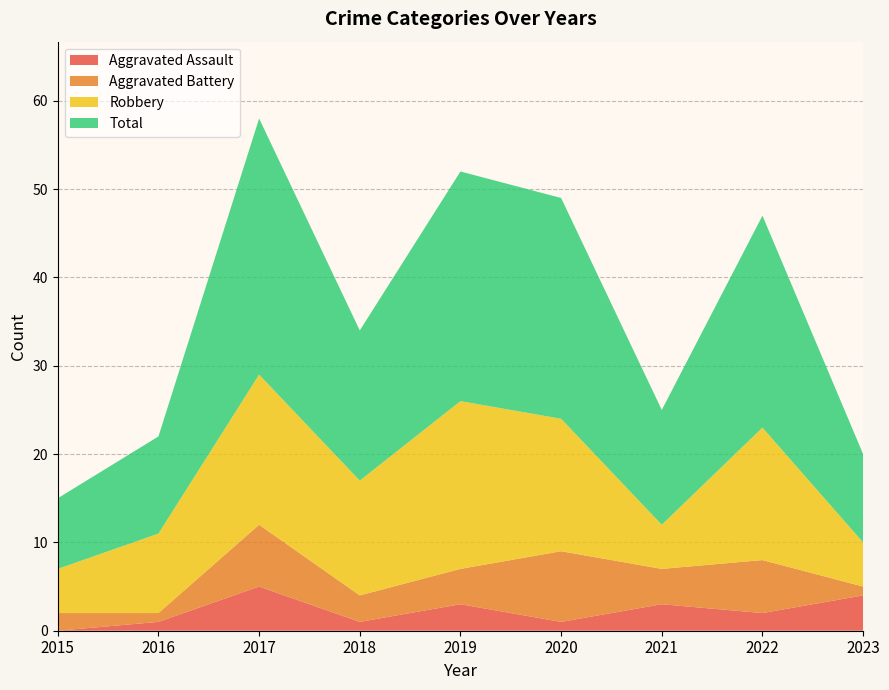

Reading left to right, transcribe all the data shown in this chart.

Aggravated Assault: 0	1	5	1	3	1	3	2	4
Aggravated Battery: 2	1	7	3	4	8	4	6	1
Robbery: 5	9	17	13	19	15	5	15	5
Total: 8	11	29	17	26	25	13	24	10